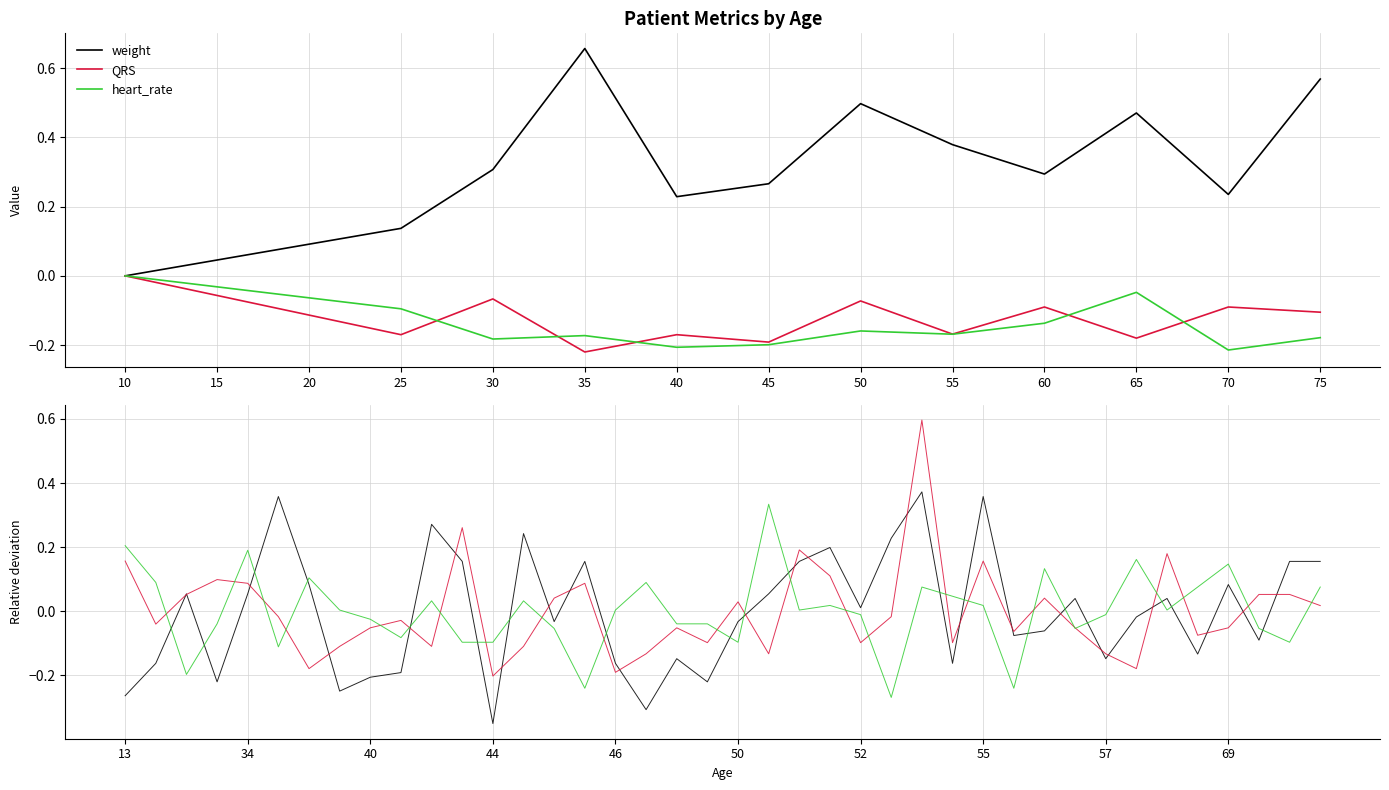

Rank the series by their maximum value, from highest to lowest.

QRS, weight, heart_rate